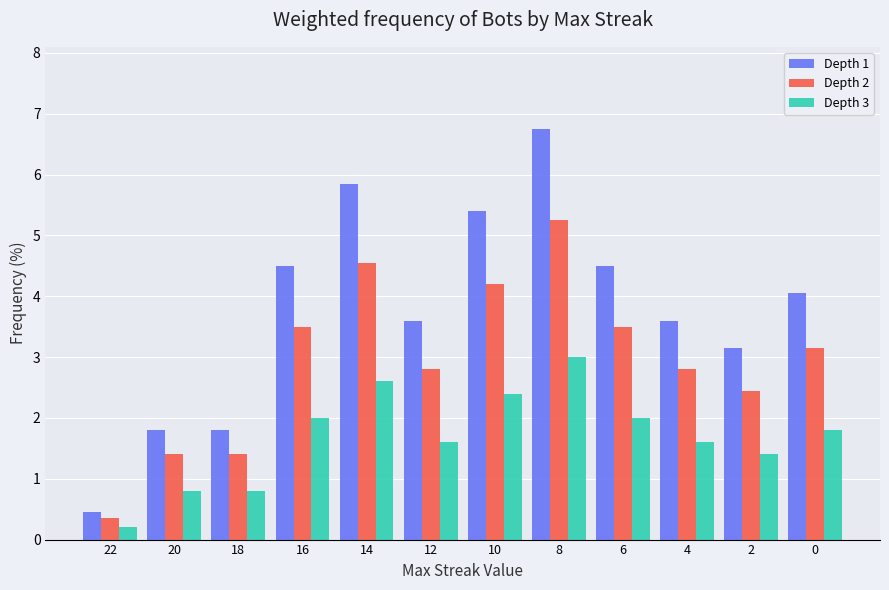

What is the maximum value for Depth 1?

6.8